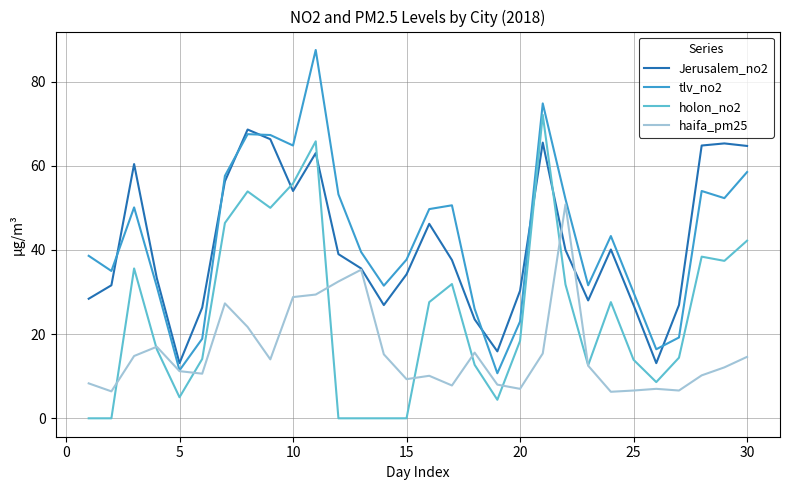

True or false: holon_no2 and tlv_no2 intersect in this chart.

False